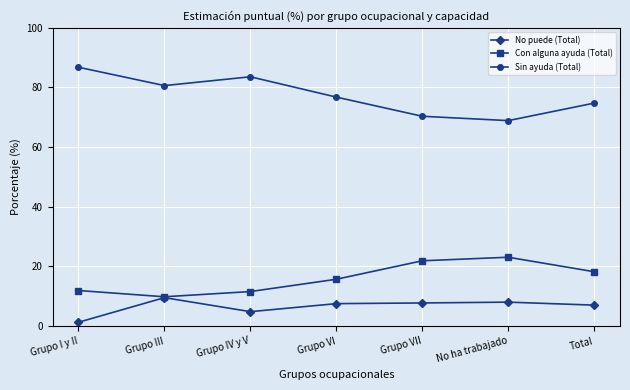

Between Grupo IV y V and Grupo VII, which series saw the biggest shift?

Sin ayuda (Total)